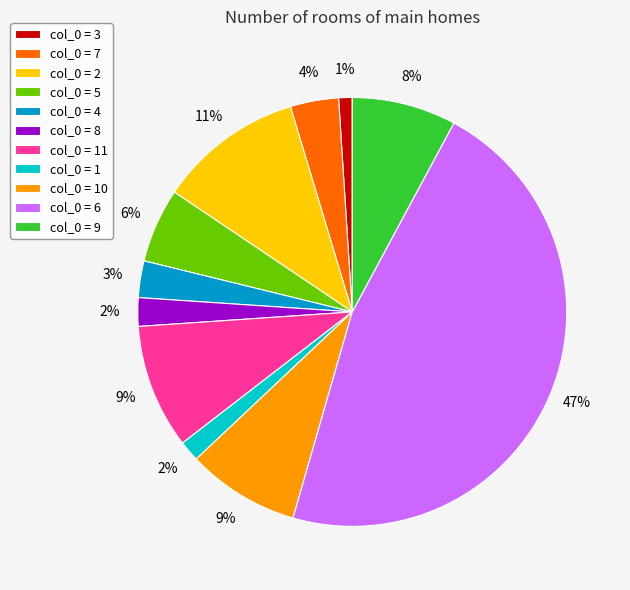

Combined, do col_0 = 4 and col_0 = 8 account for over 50%?

No